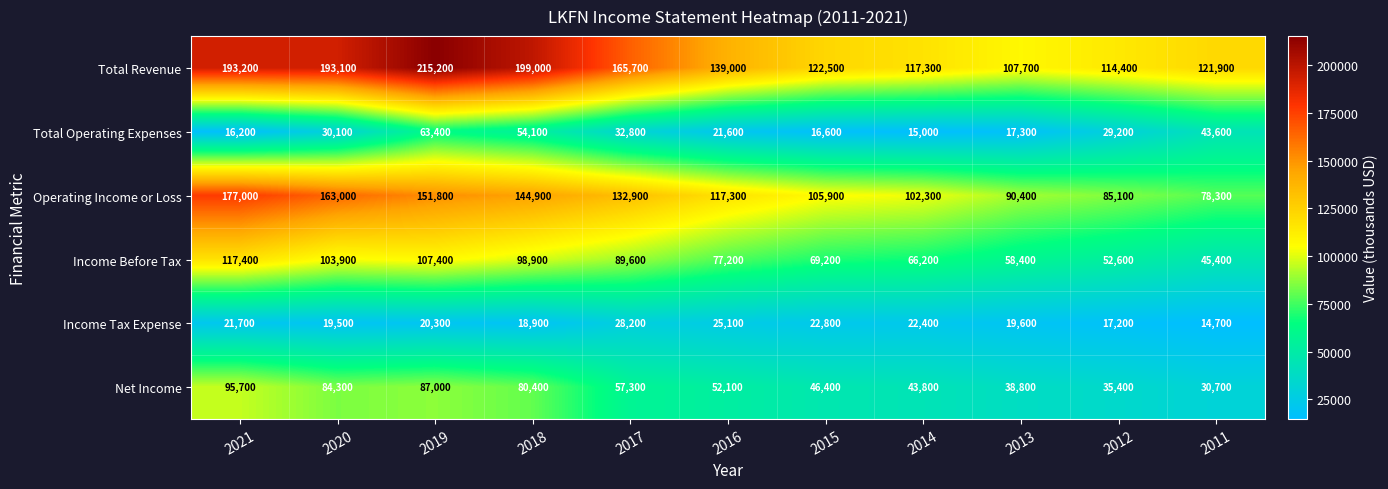

Where does the Income Before Tax series first go above 77200?

2021